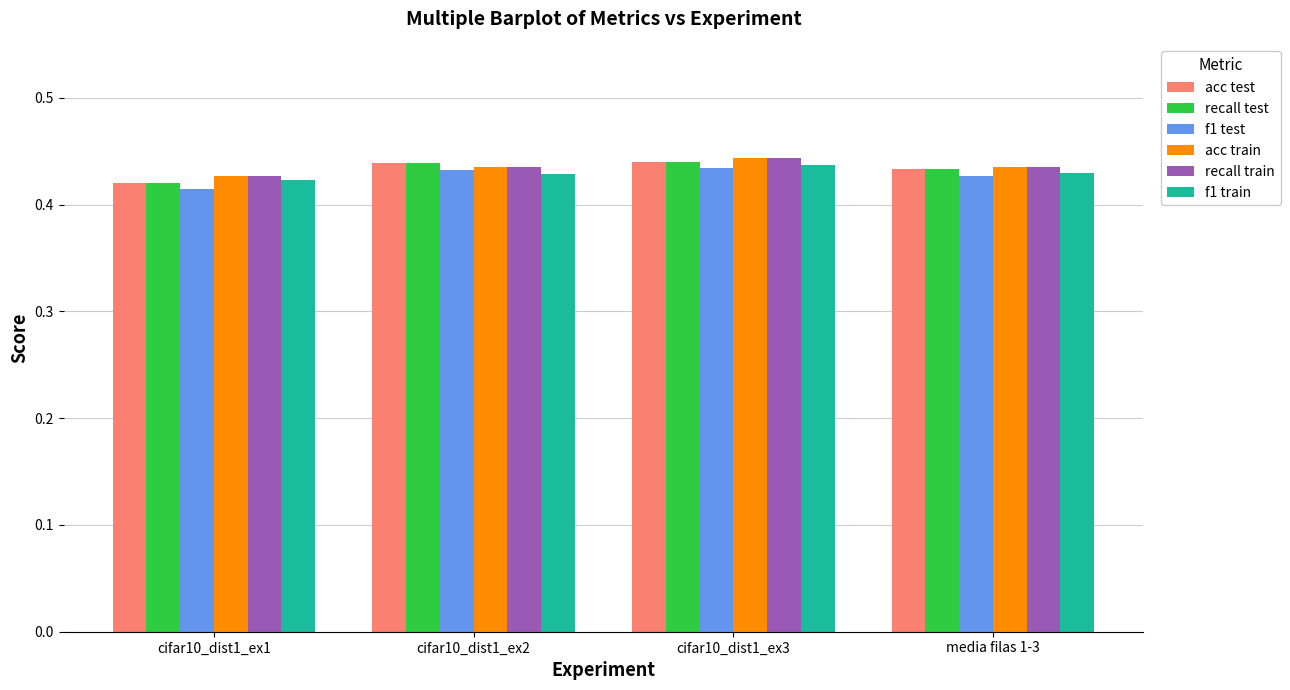

The value of recall train at media filas 1-3 is 0.7. True or false?

False